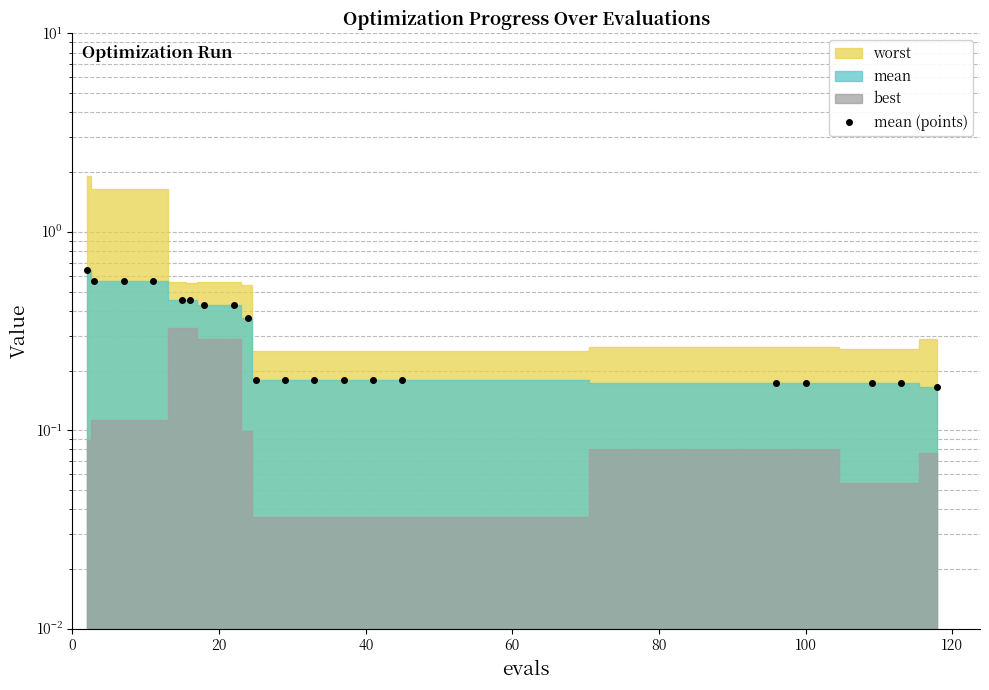

True or false: the data has more than 2 interior local peaks.

False